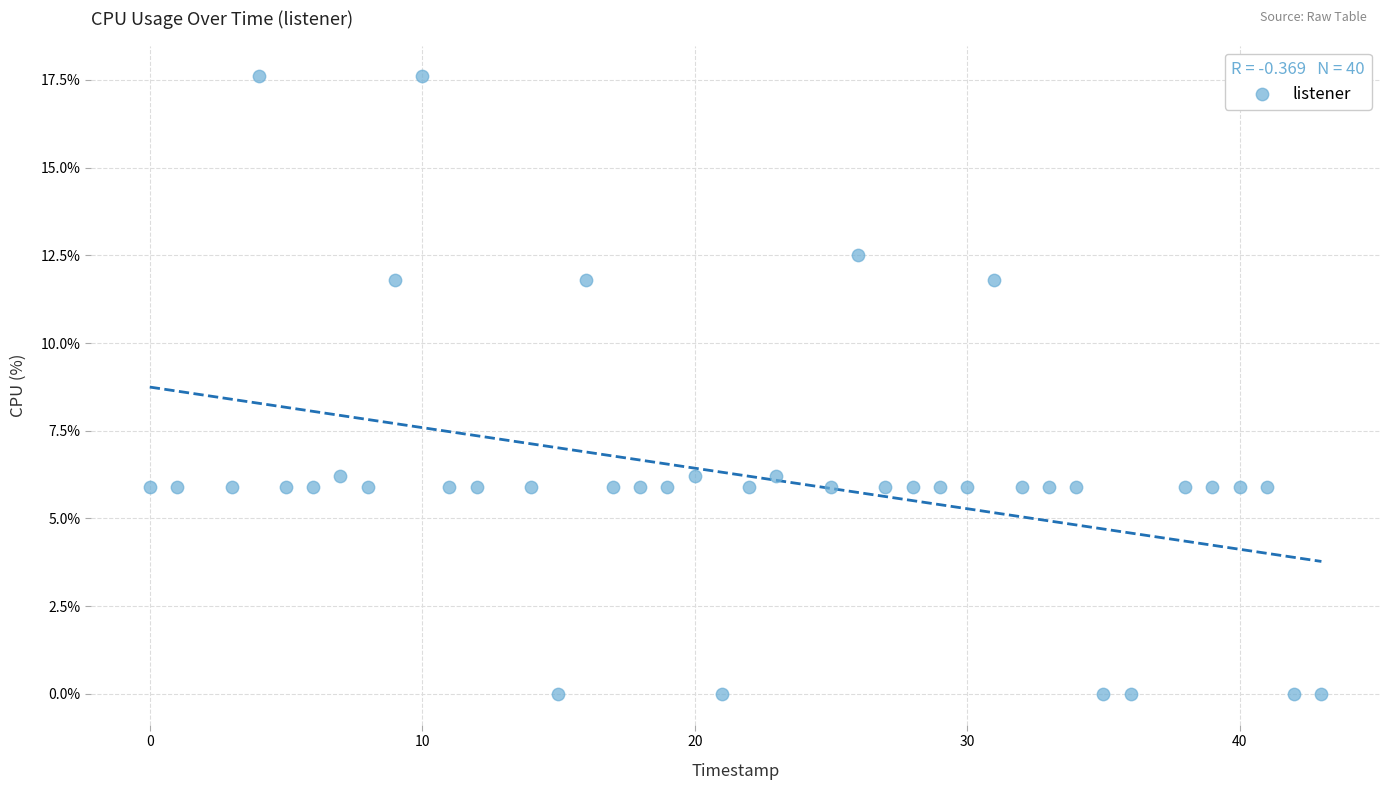

What is the range of Y values (max minus min)?

17.6